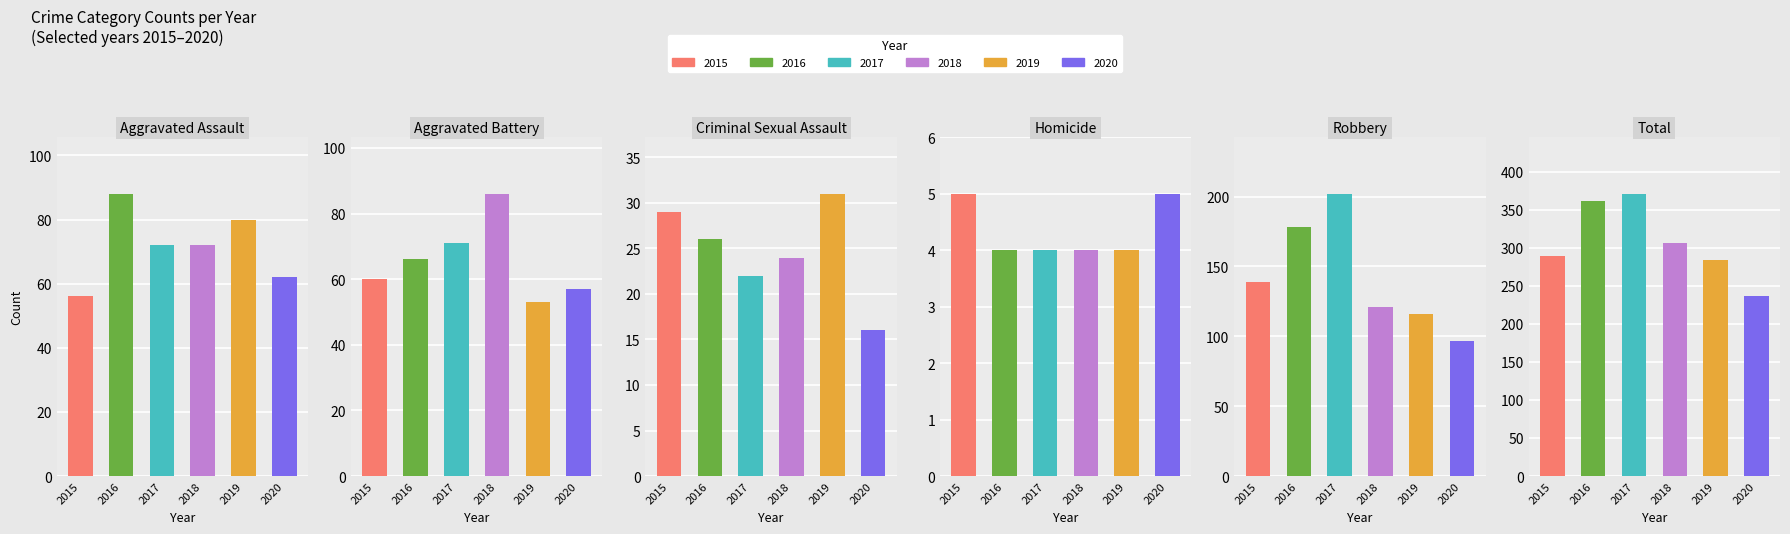

What is the label of the 6th bar from the left?

Total